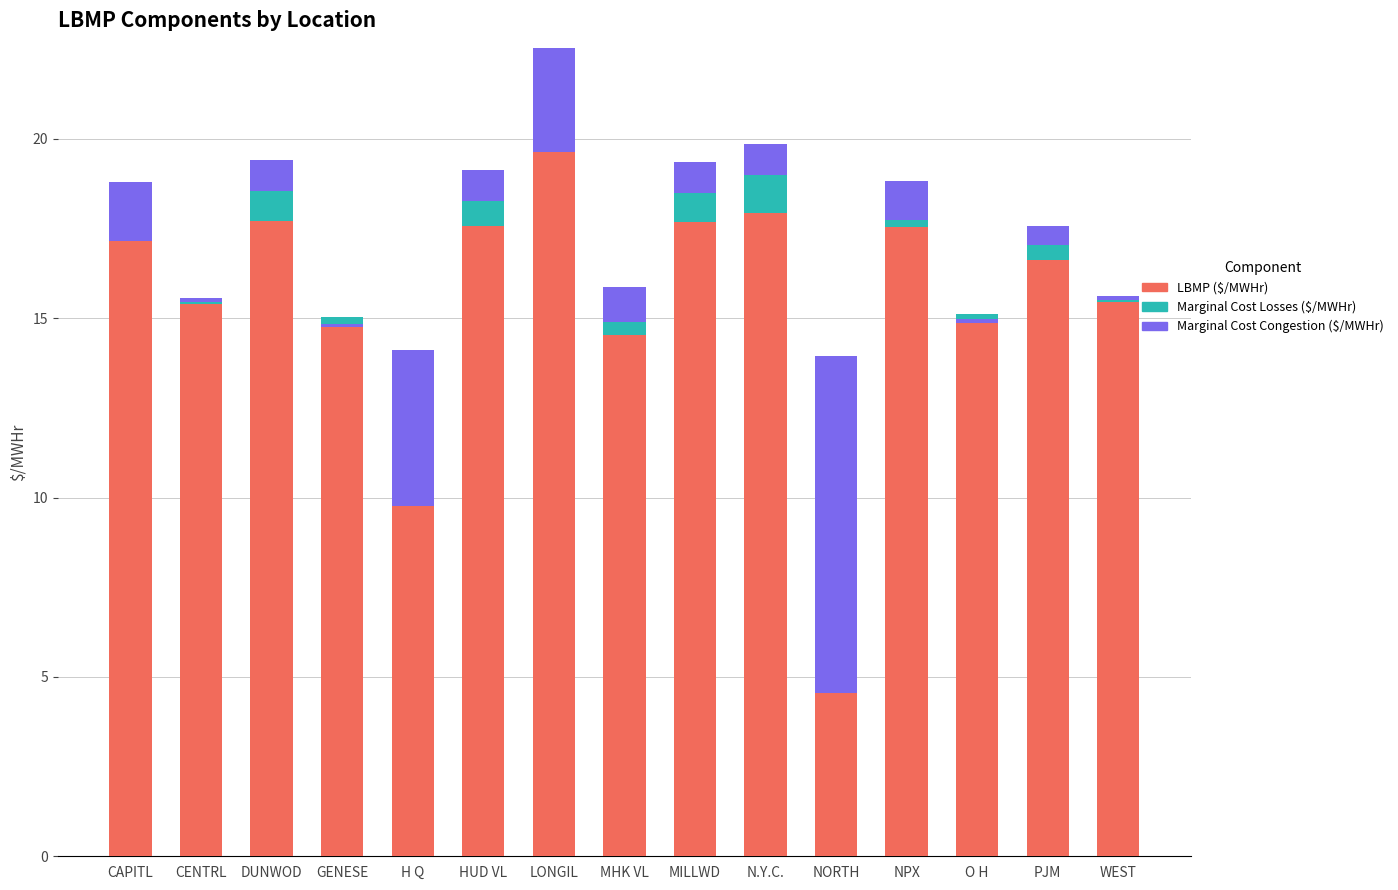

Rank the series by their maximum value, from lowest to highest.

Marginal Cost Losses ($/MWHr), Marginal Cost Congestion ($/MWHr), LBMP ($/MWHr)